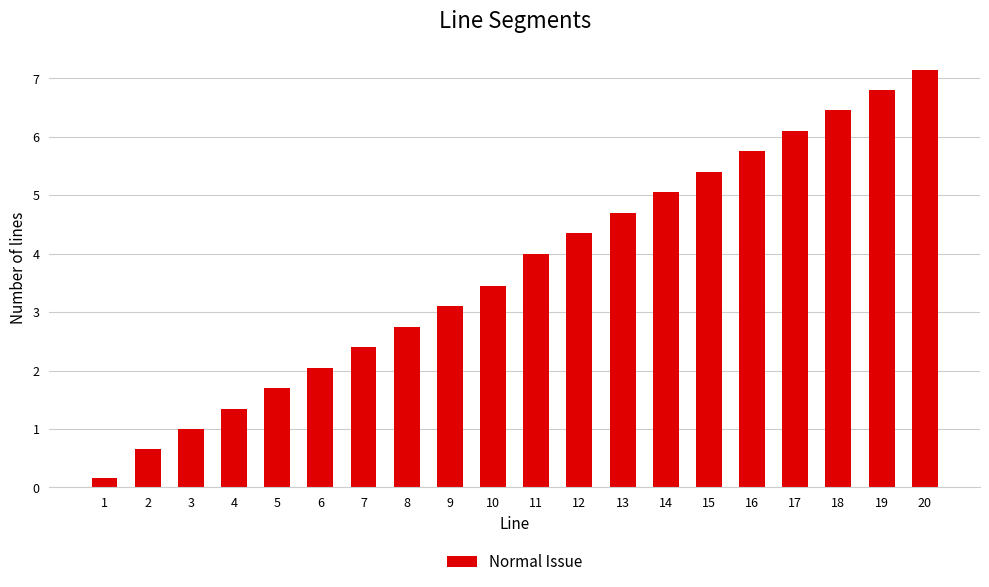

What is the minimum value shown in the chart?

0.2